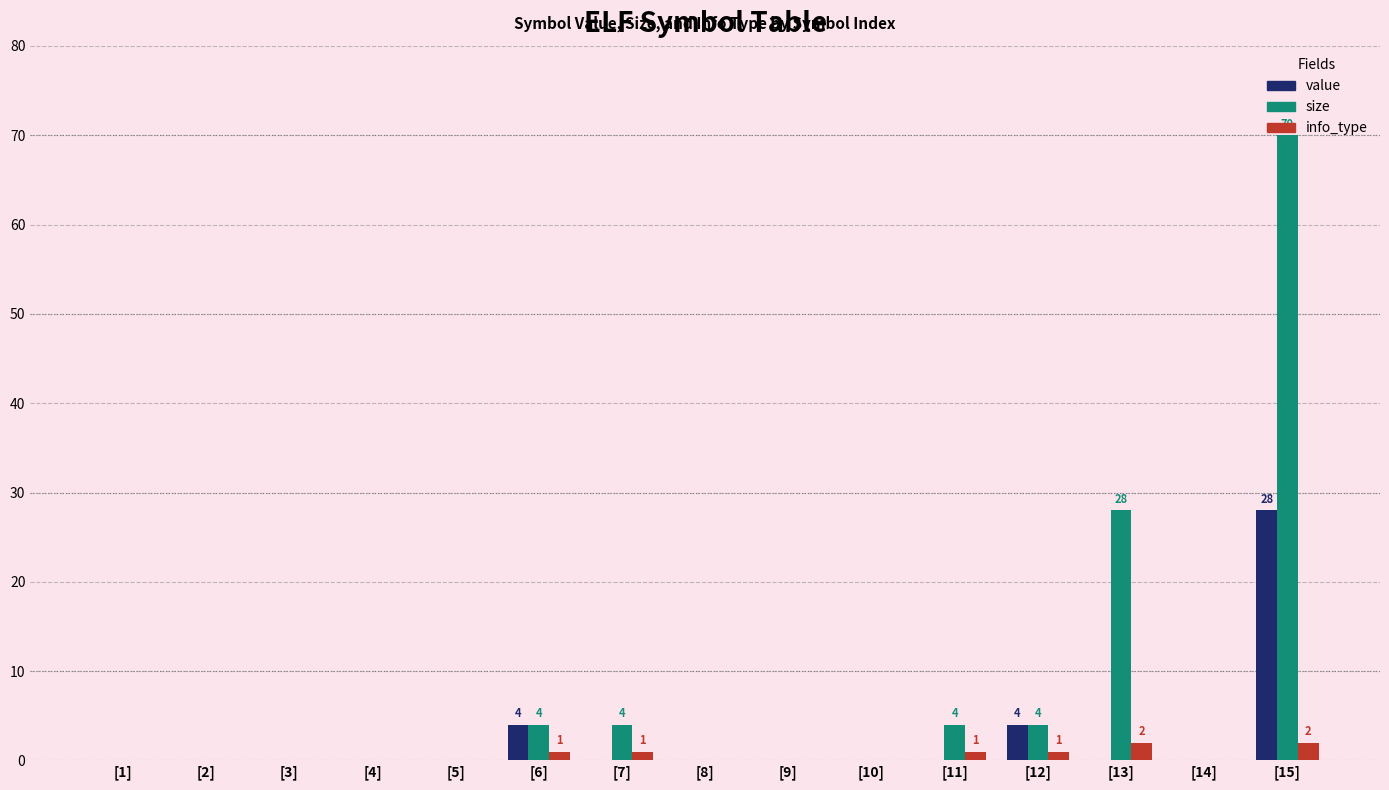

What is the sum of all size values?

114